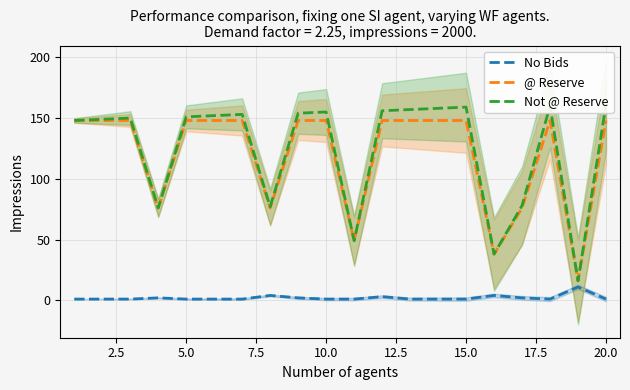

How many data points does each series have?

20